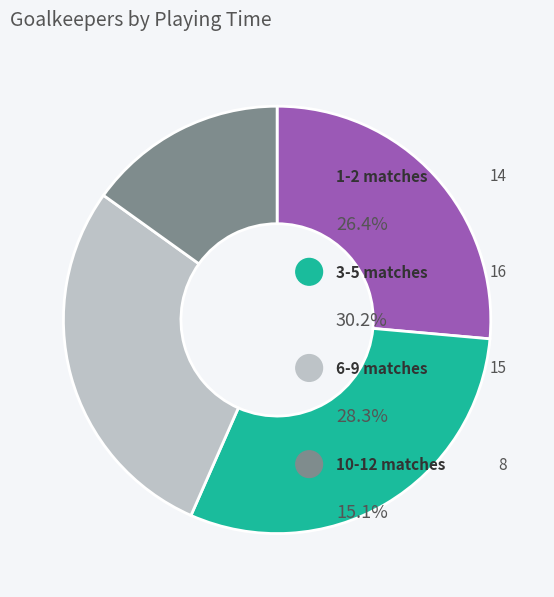

Does 3-5 matches represent more than half of the total?

No